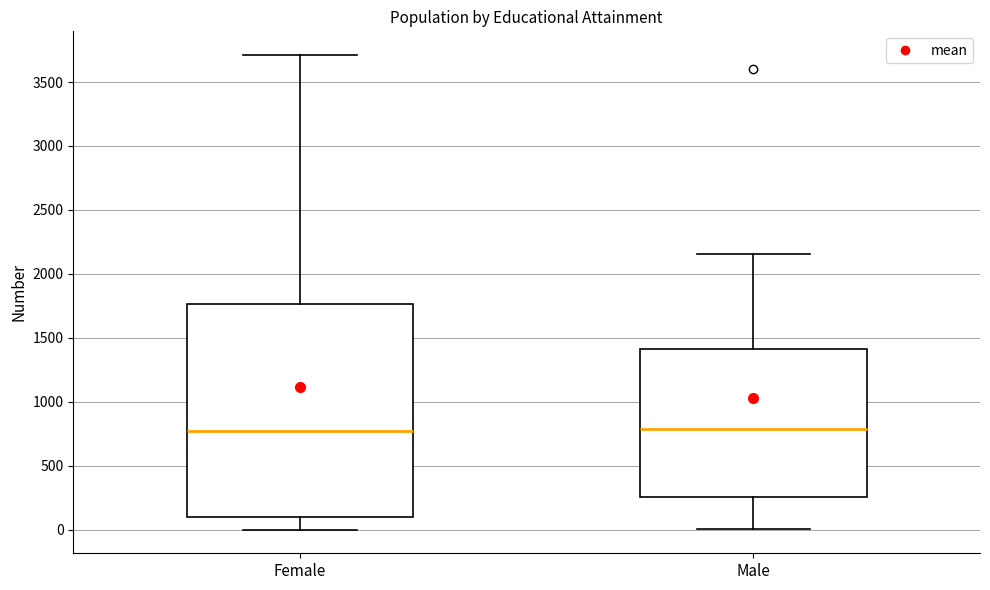

Reading left to right, read every box against the y-axis: the position of its median line, the range the box covers, and the ends of its whiskers. The values are not printed on the chart, so give them approximately, as read against the axis.

Female: median 750, box 100 to 1750, whiskers 0 to 3700
Male: median 800, box 250 to 1400, whiskers 0 to 2150